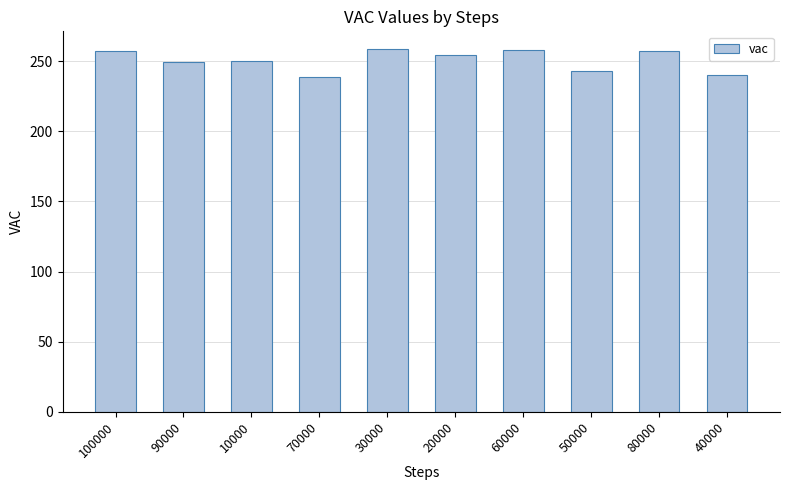

What is the sum of the values at 80000 and 50000?

500.0